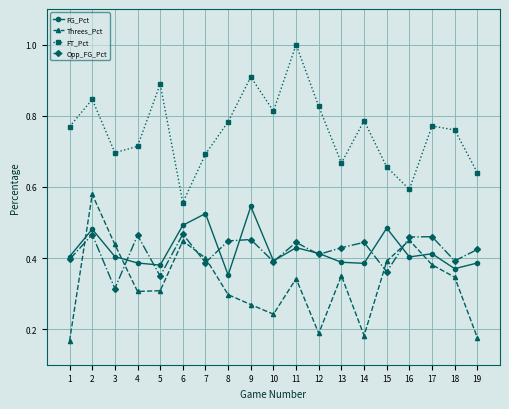

The Opp_FG_Pct series shows 0.5 at 2. True or false?

True